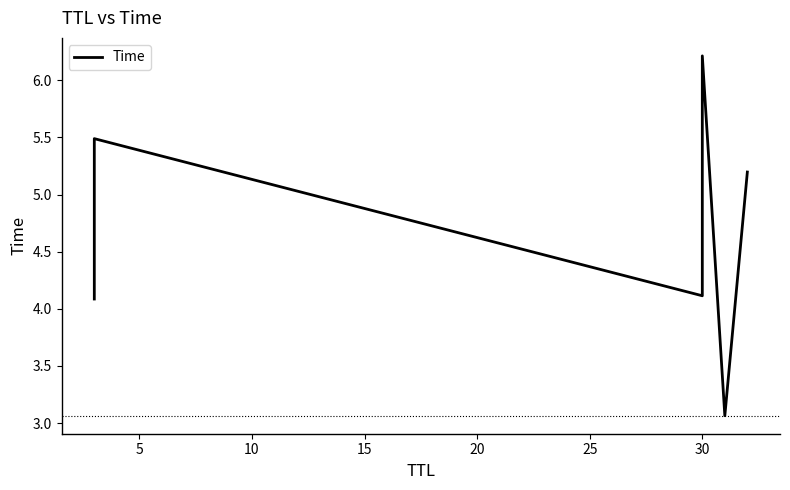

What is the sum of all values?

28.2